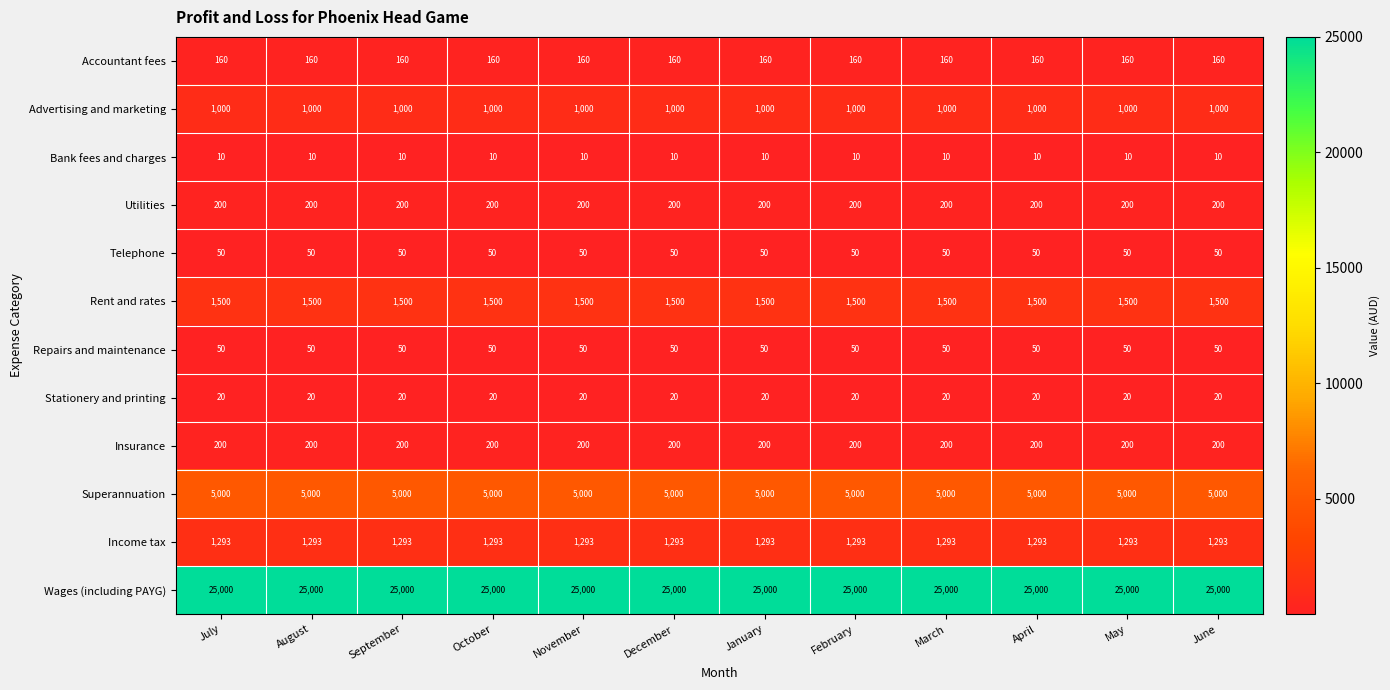

What is the average value of the Stationery and printing series?

20